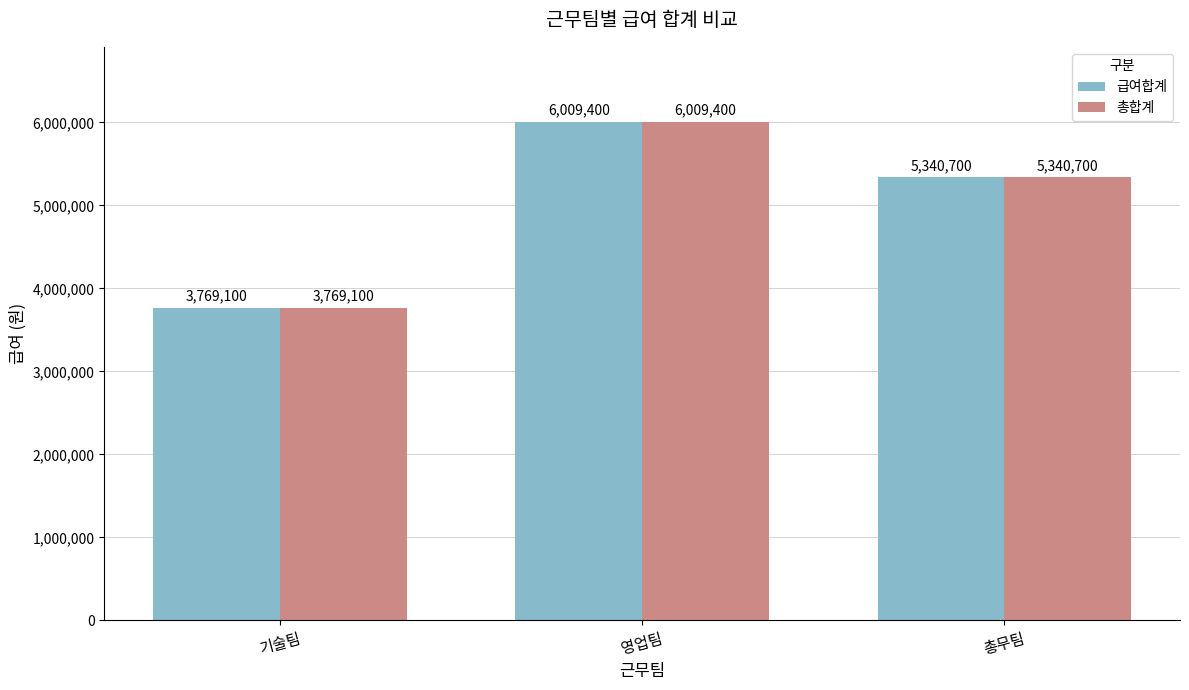

What is the label of the 1st bar from the right?

총무팀